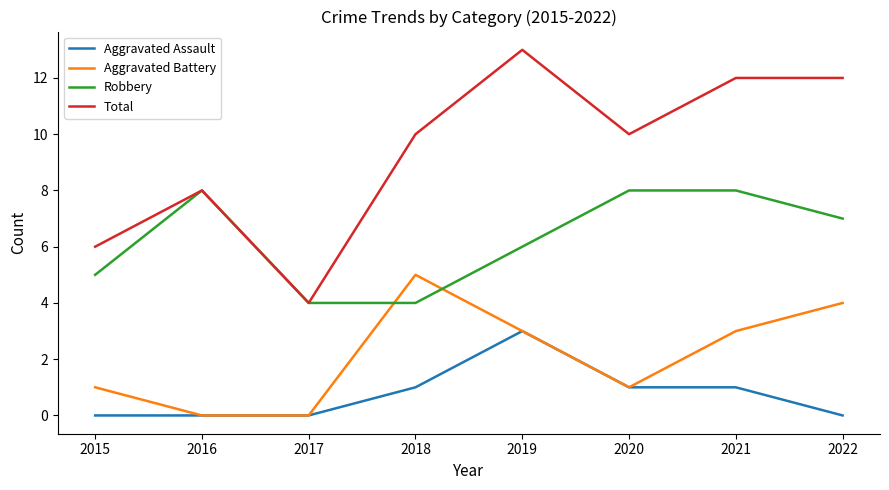

Which series has the largest total across all categories?

Total